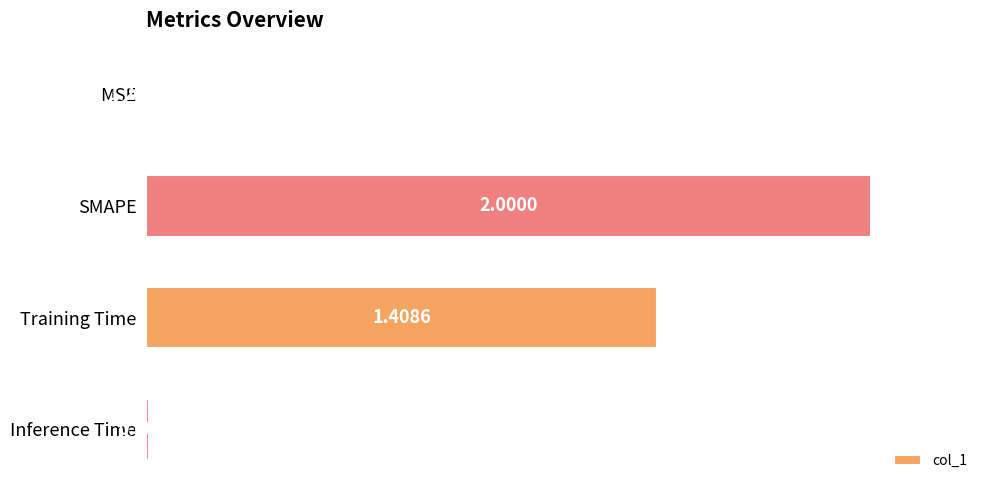

At which label is the value closest to 0?

MSE